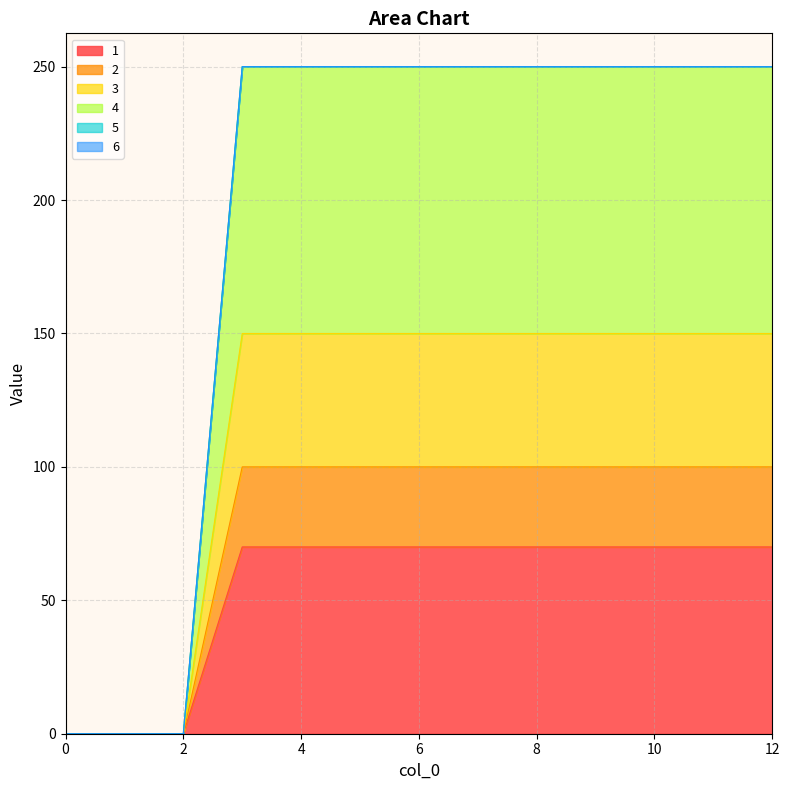

True or false: 1 has a value of 99 at 9.

False